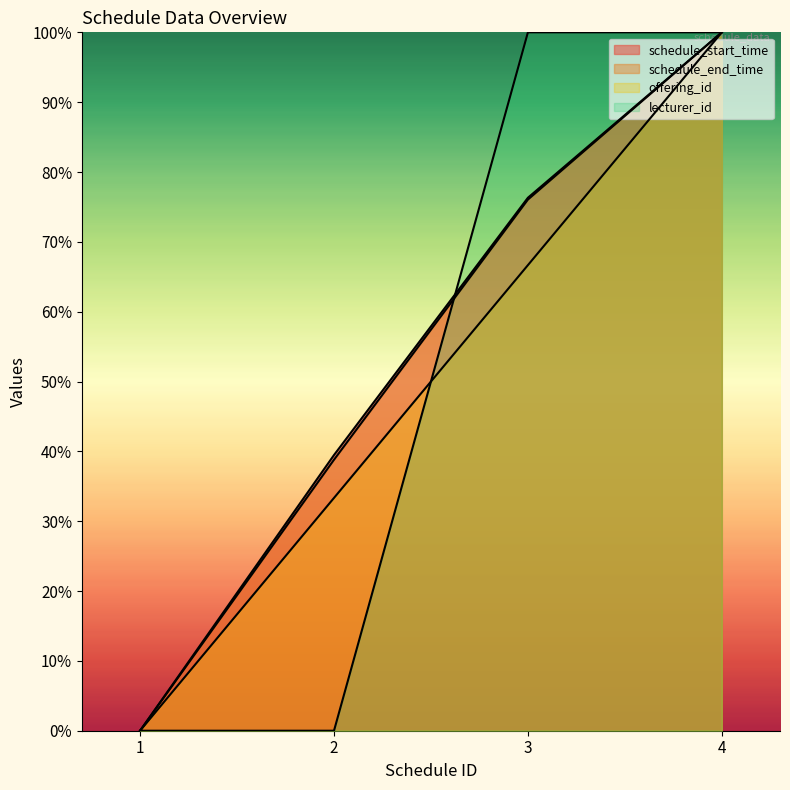

What is the difference between the maximum and second lowest values in the schedule_start_time series?

60.5